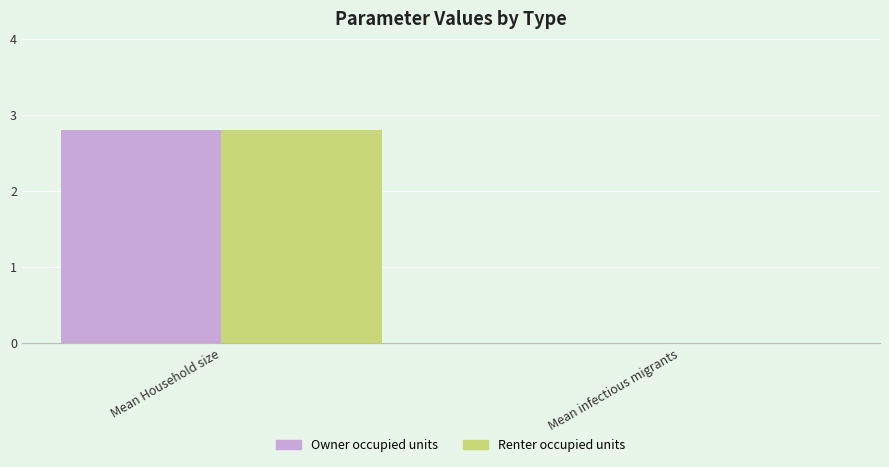

Count the number of data series in this chart.

2